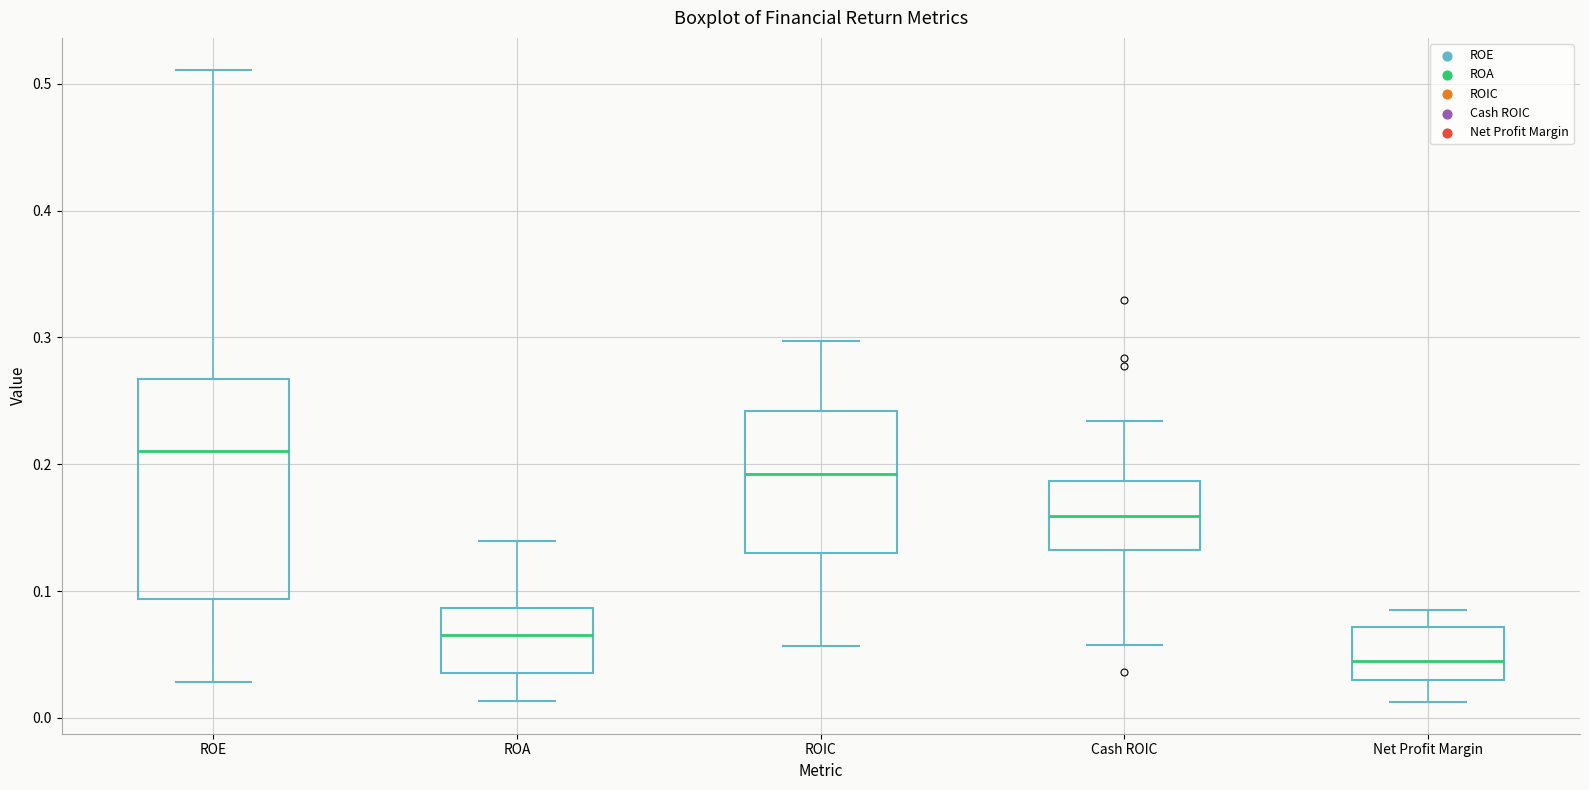

Reading left to right, read every box against the y-axis: the position of its median line, the range the box covers, and the ends of its whiskers. The values are not printed on the chart, so give them approximately, as read against the axis.

ROE: median 0.21, box 0.09 to 0.27, whiskers 0.03 to 0.51
ROA: median 0.07, box 0.04 to 0.09, whiskers 0.01 to 0.14
ROIC: median 0.19, box 0.13 to 0.24, whiskers 0.06 to 0.30
Cash ROIC: median 0.16, box 0.13 to 0.19, whiskers 0.06 to 0.23
Net Profit Margin: median 0.05, box 0.03 to 0.07, whiskers 0.01 to 0.09